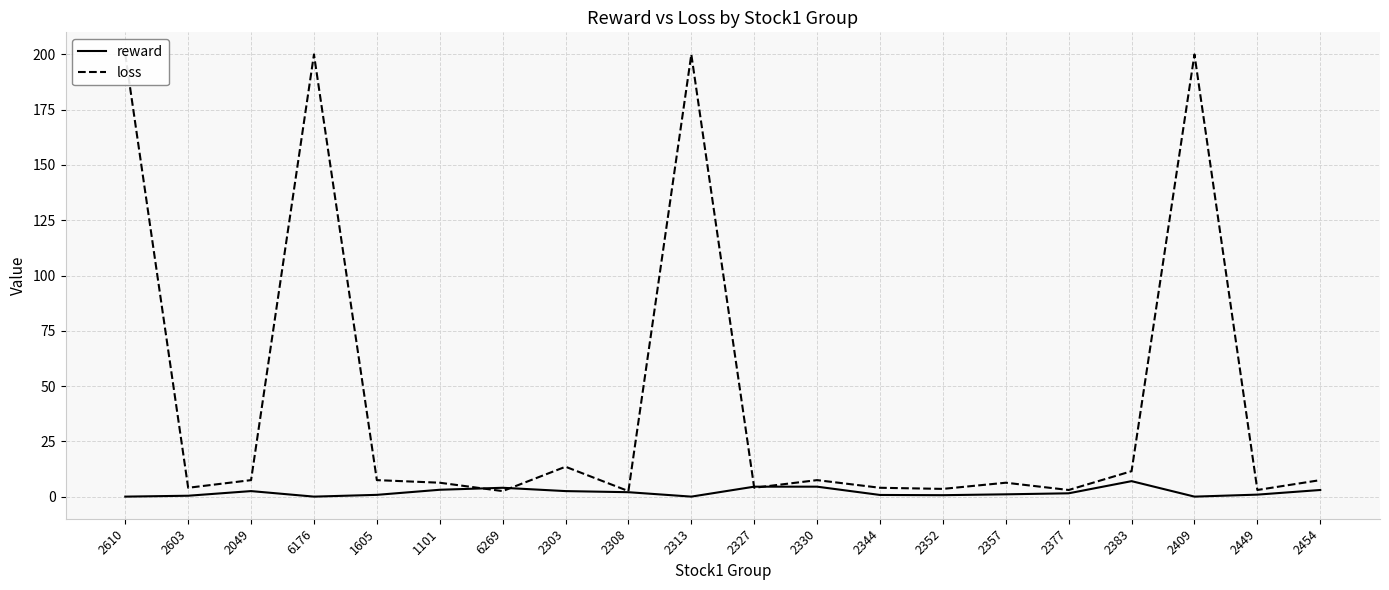

What is the label of the 2nd point from the right?

2449